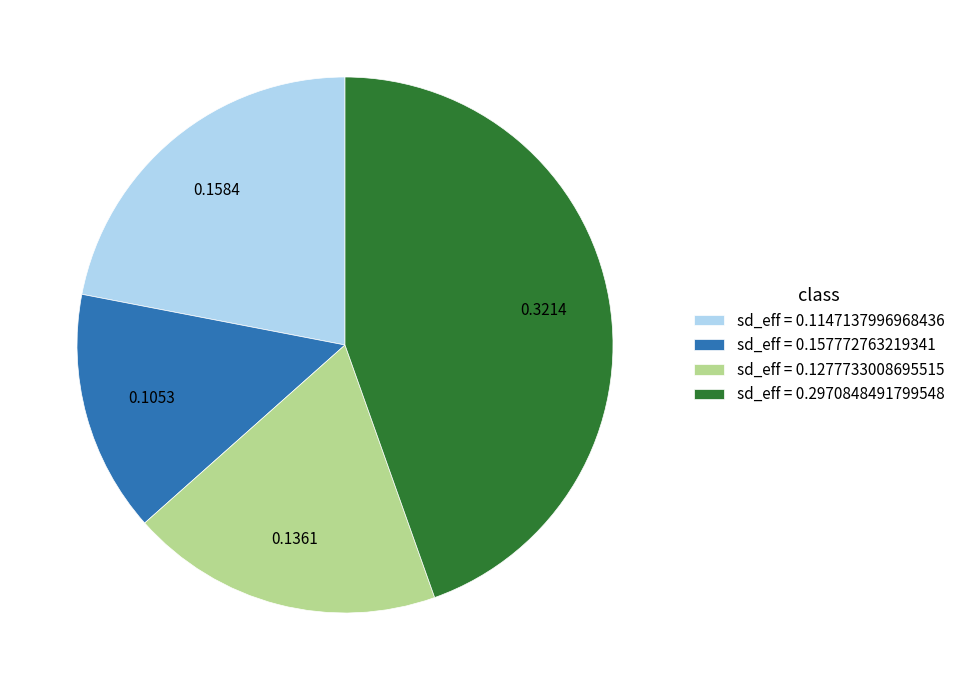

Is there a majority slice in this chart?

No